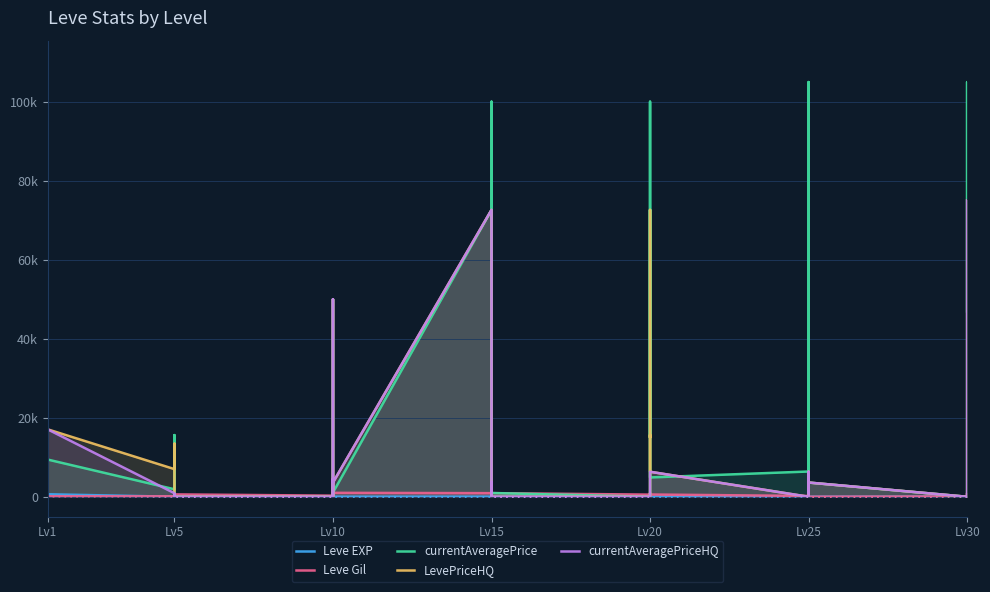

True or false: currentAveragePrice has a value of 15583 at Lv1.

False